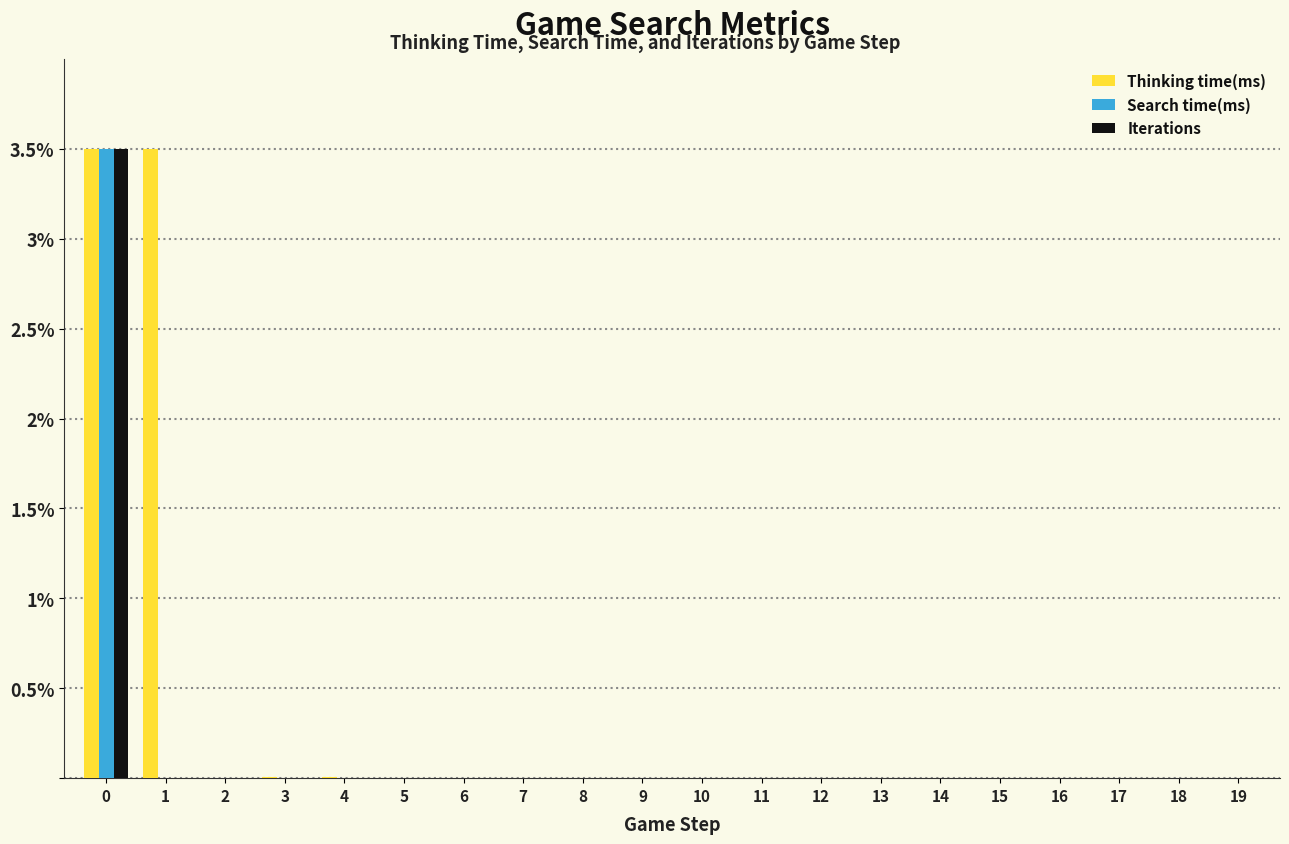

What is the maximum value shown in the chart?

3.5